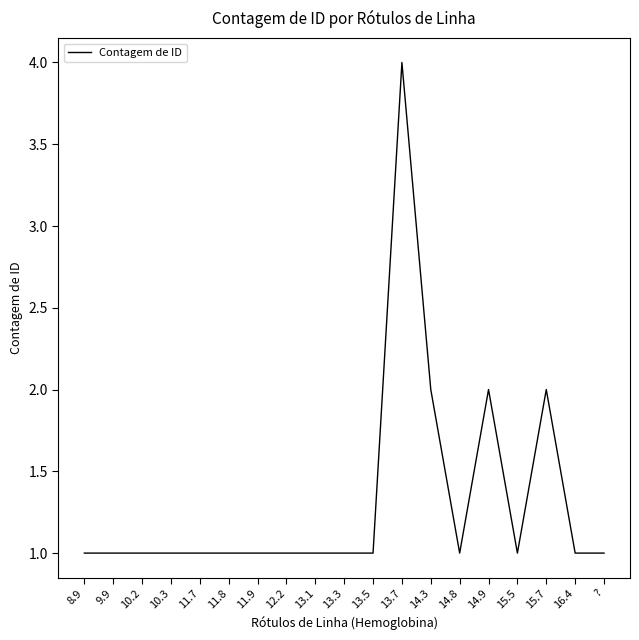

Which category has the highest value across all series?

13.7